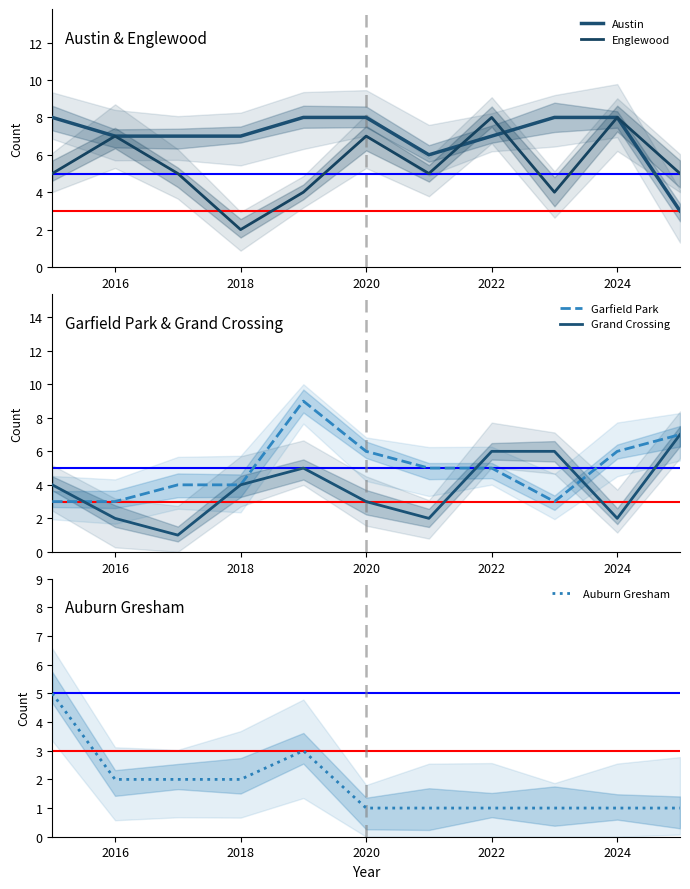

What are all the series names shown in the legend?

Austin, Englewood, Garfield Park, Grand Crossing, Auburn Gresham